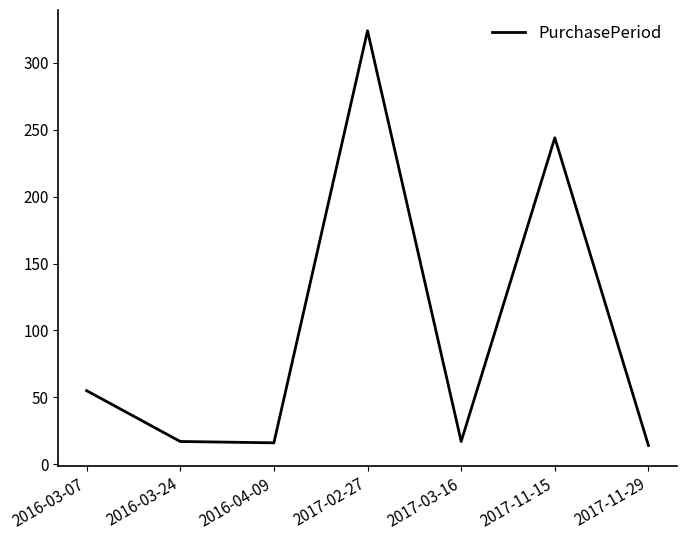

How many series are shown in this chart?

1